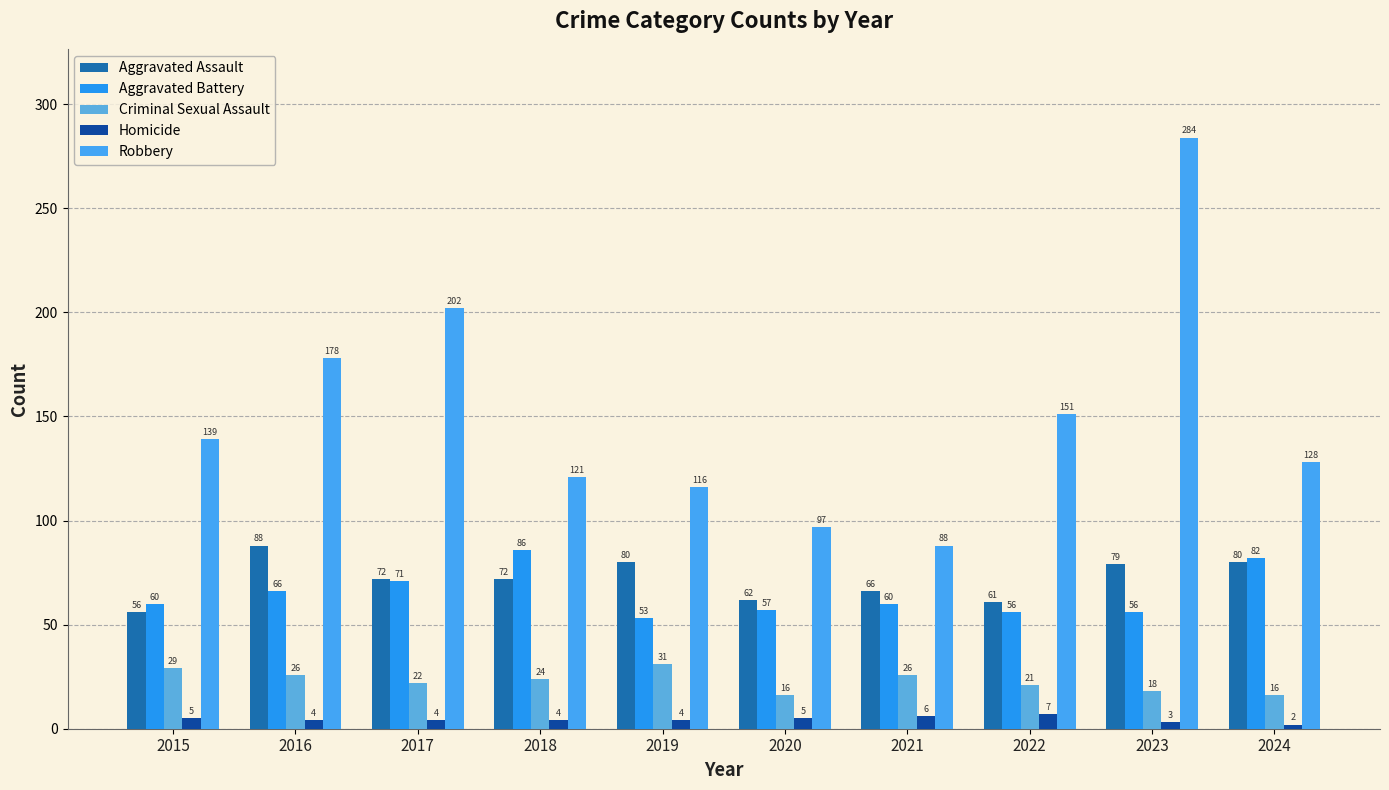

How many bars are there in each group?

5